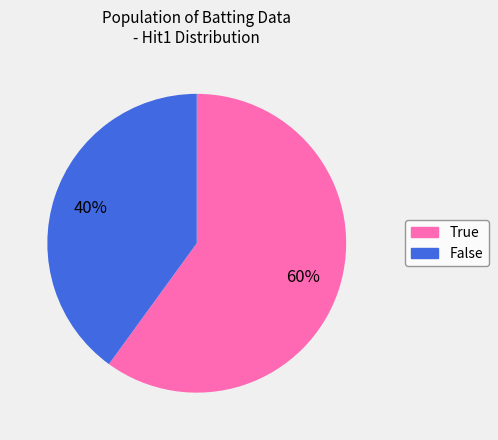

Count the number of slices in the pie.

2